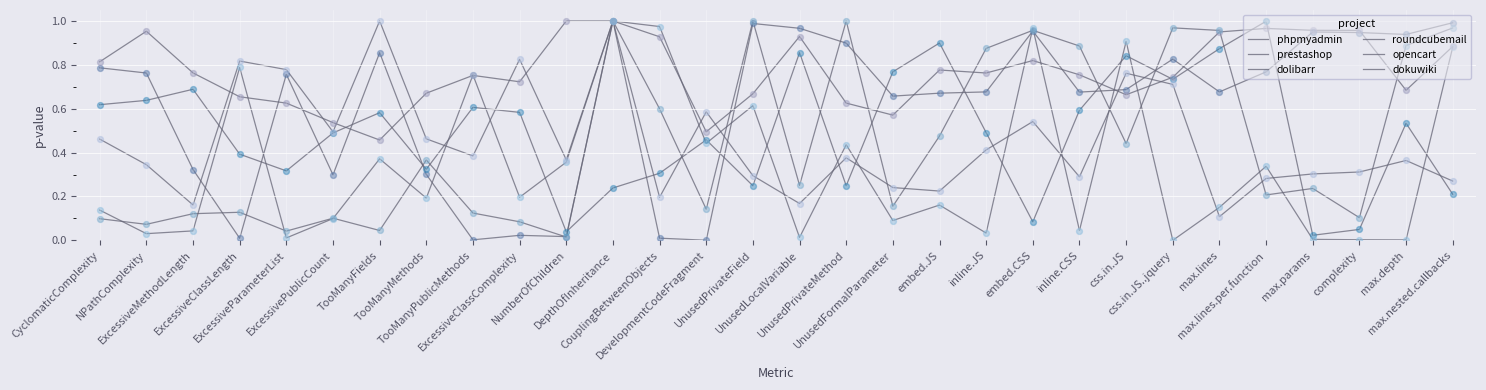

Does the chart have visible grid lines?

Yes